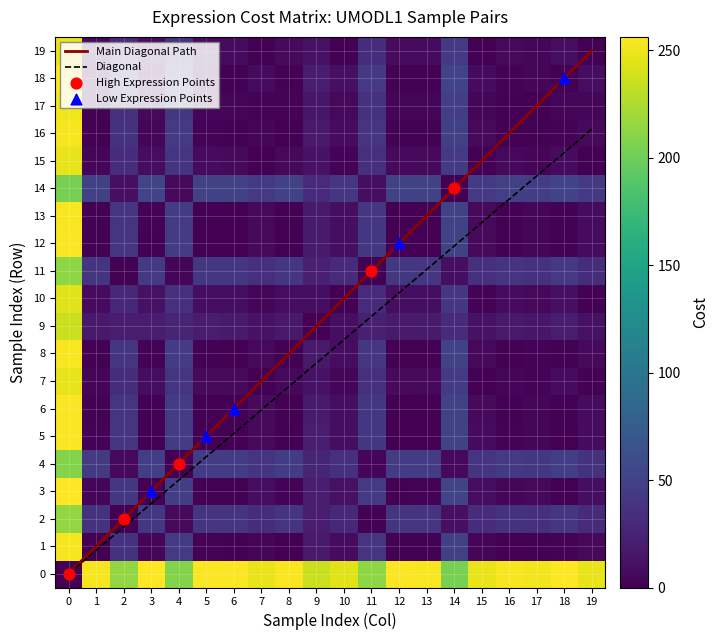

Is it true that the value at 12 is 1.4?

False